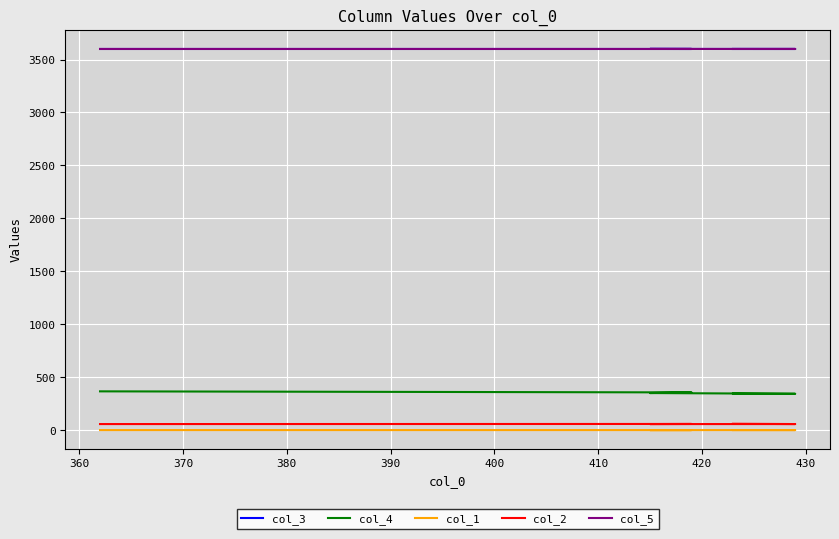

Reading left to right, transcribe all the data shown in this chart.

col_3: 3599.9	3599.9	3600.2	3599.9	3599.9
col_4: 366.0	356.0	350.0	343.0	345.0
col_1: 0.1	0.1	0.1	0.1	0.1
col_2: 57.0	58.0	57.0	57.0	60.0
col_5: 3600.0	3600.0	3600.3	3600.0	3600.0